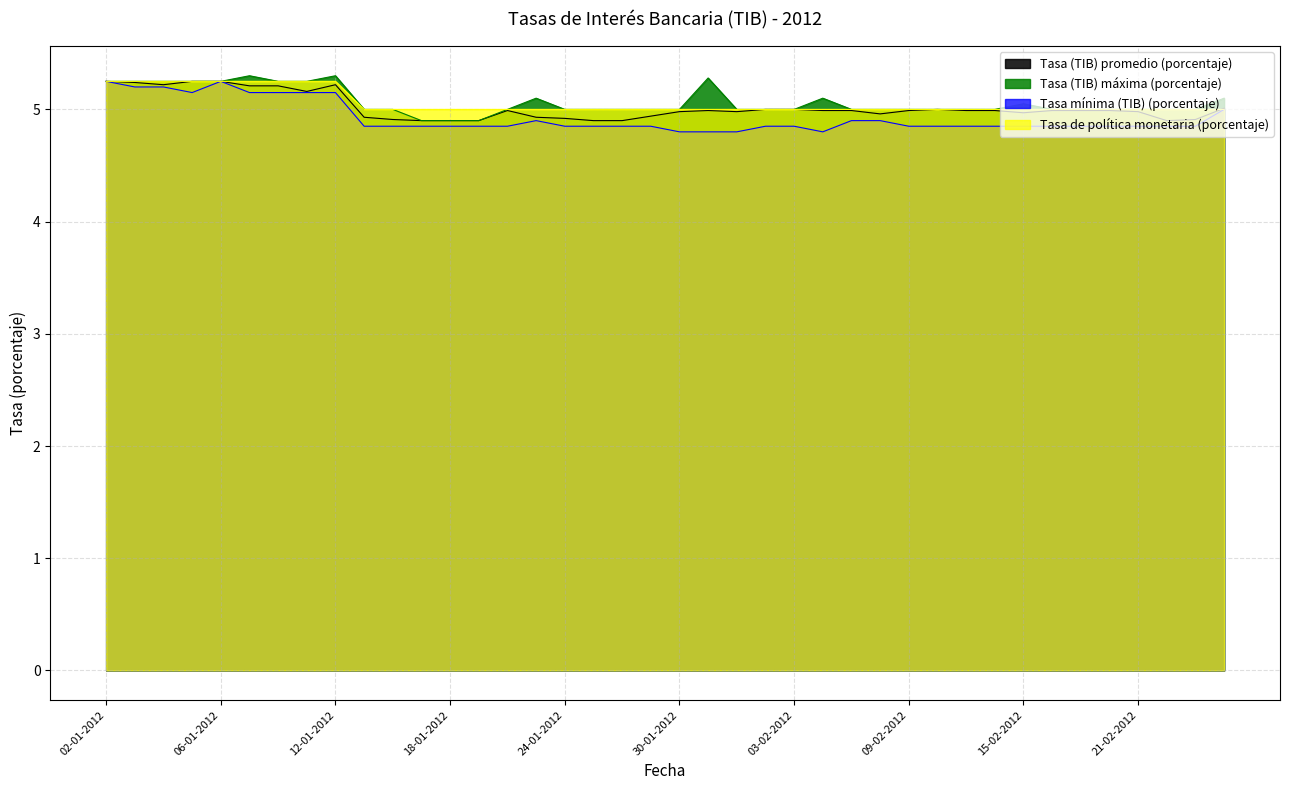

The Tasa mínima (TIB) (porcentaje) series shows 4.8 at 01-02-2012. True or false?

True